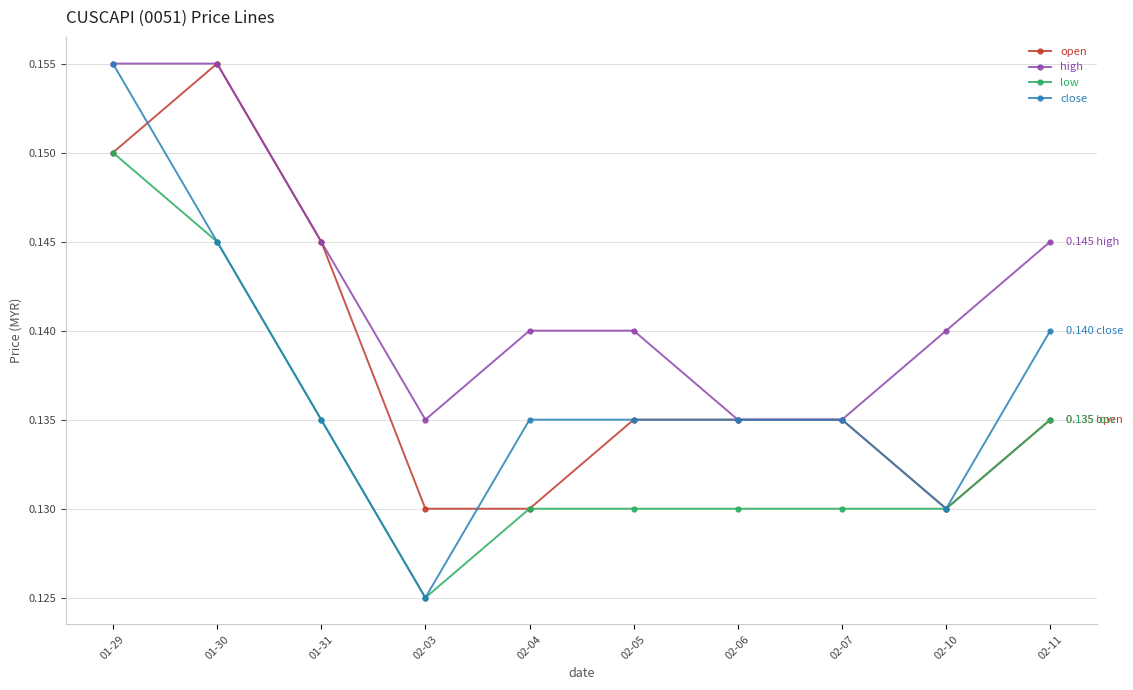

Is it true that close equals 0.2 at 02-06?

False